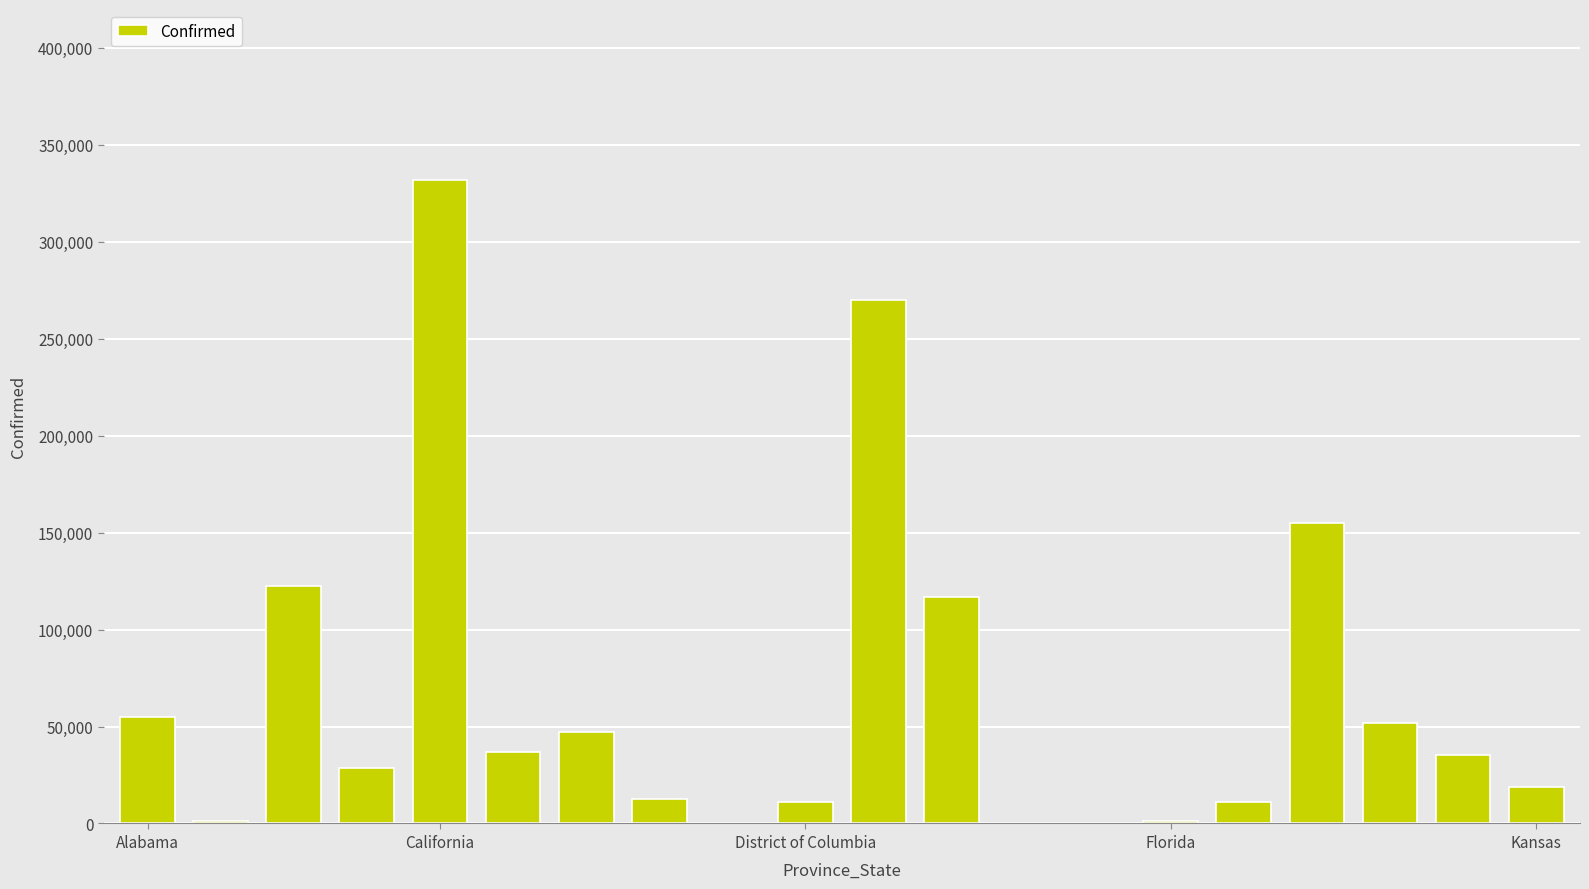

What is the greatest value displayed?

331786